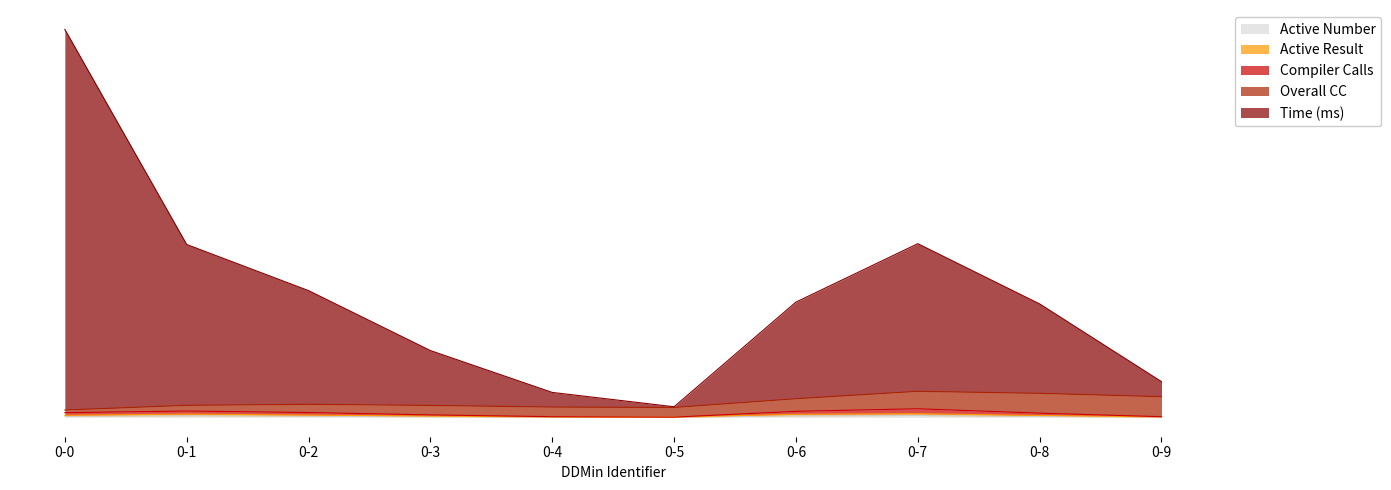

Does the chart have visible grid lines?

No